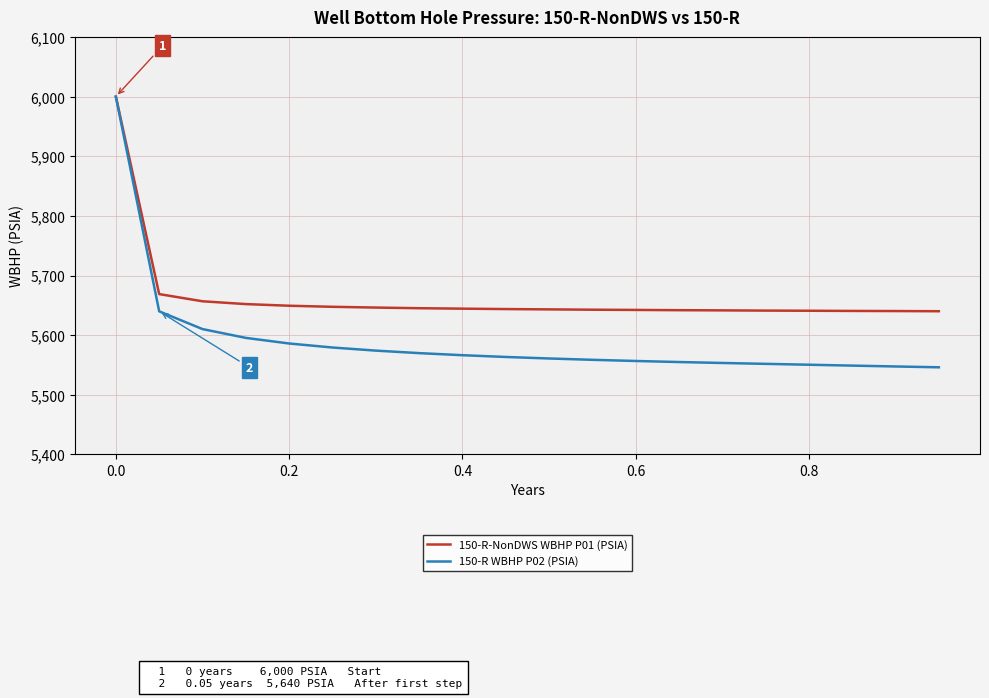

Which series has the largest total across all categories?

150-R-NonDWS WBHP P01 (PSIA)